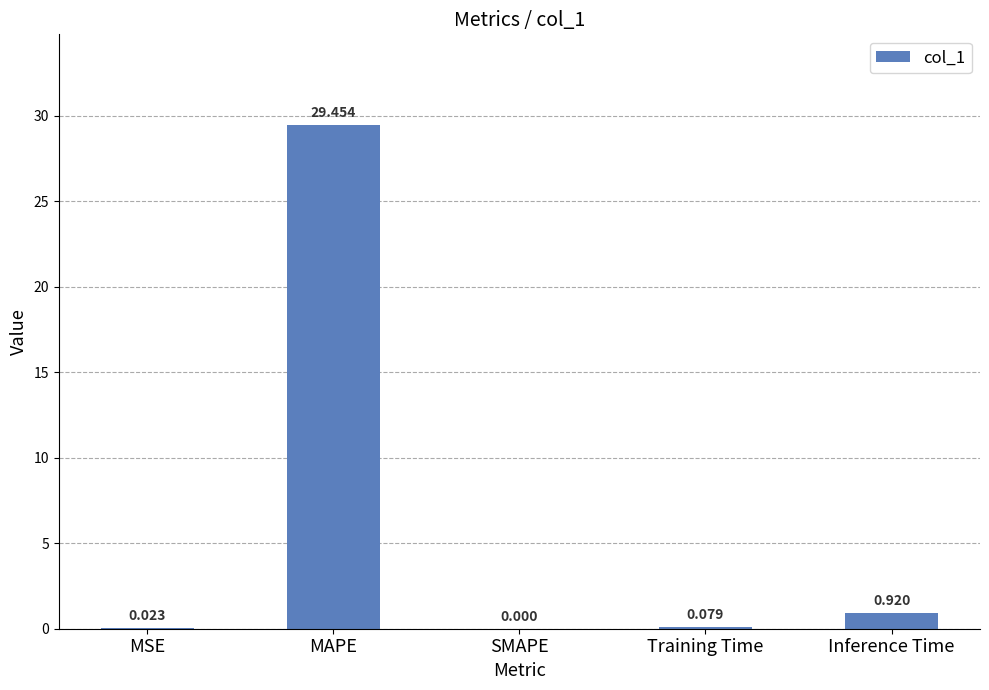

Which category has the highest value across all series?

MAPE